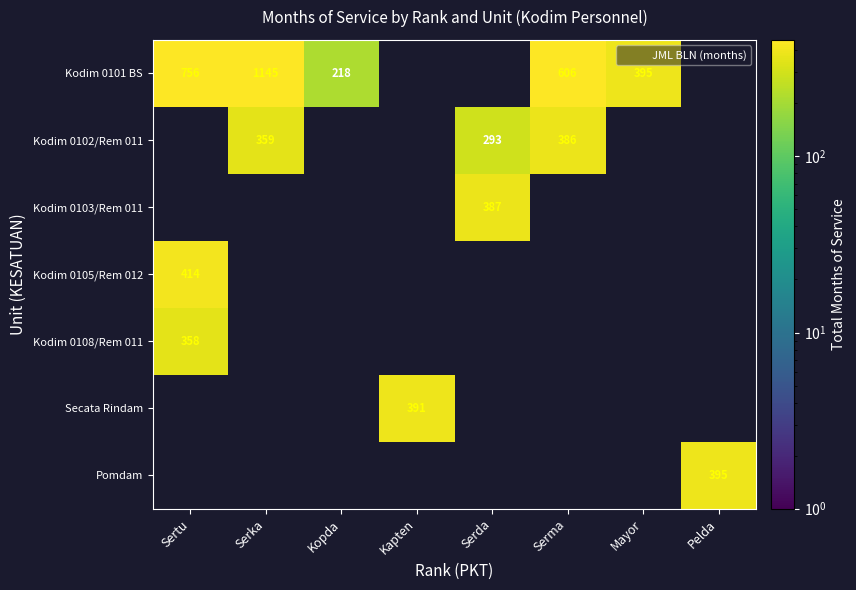

The Kodim 0101 BS series shows 218.0 at Kopda. True or false?

True